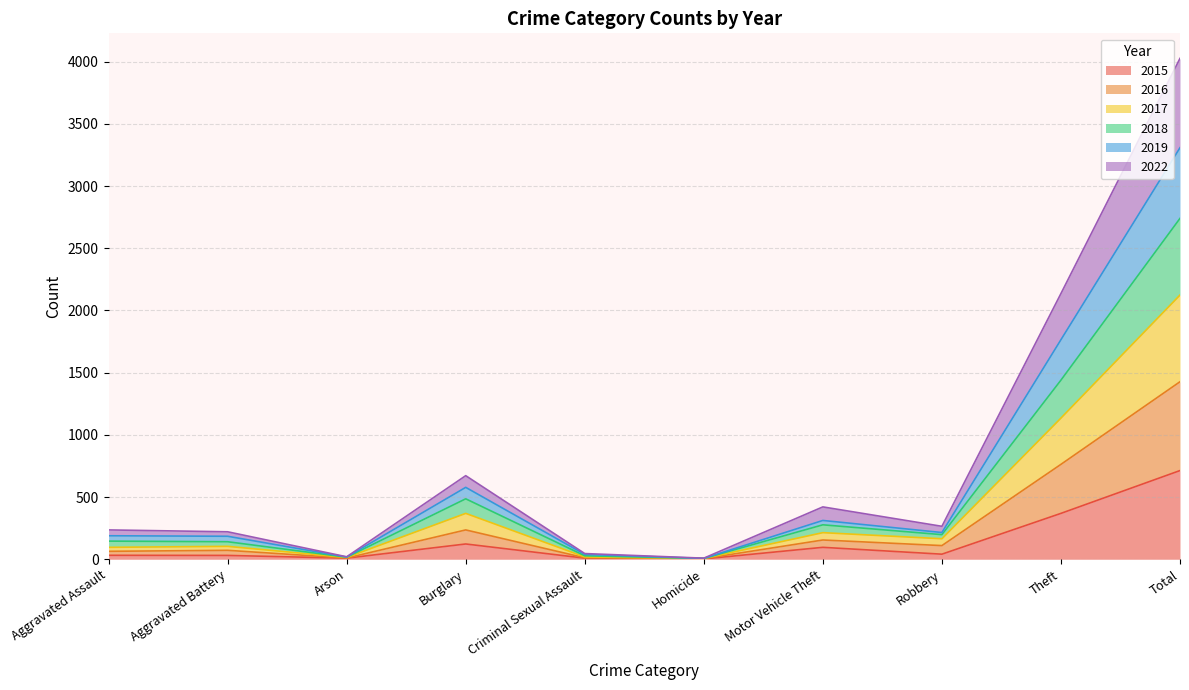

True or false: 2018 and 2016 cross at least once.

False